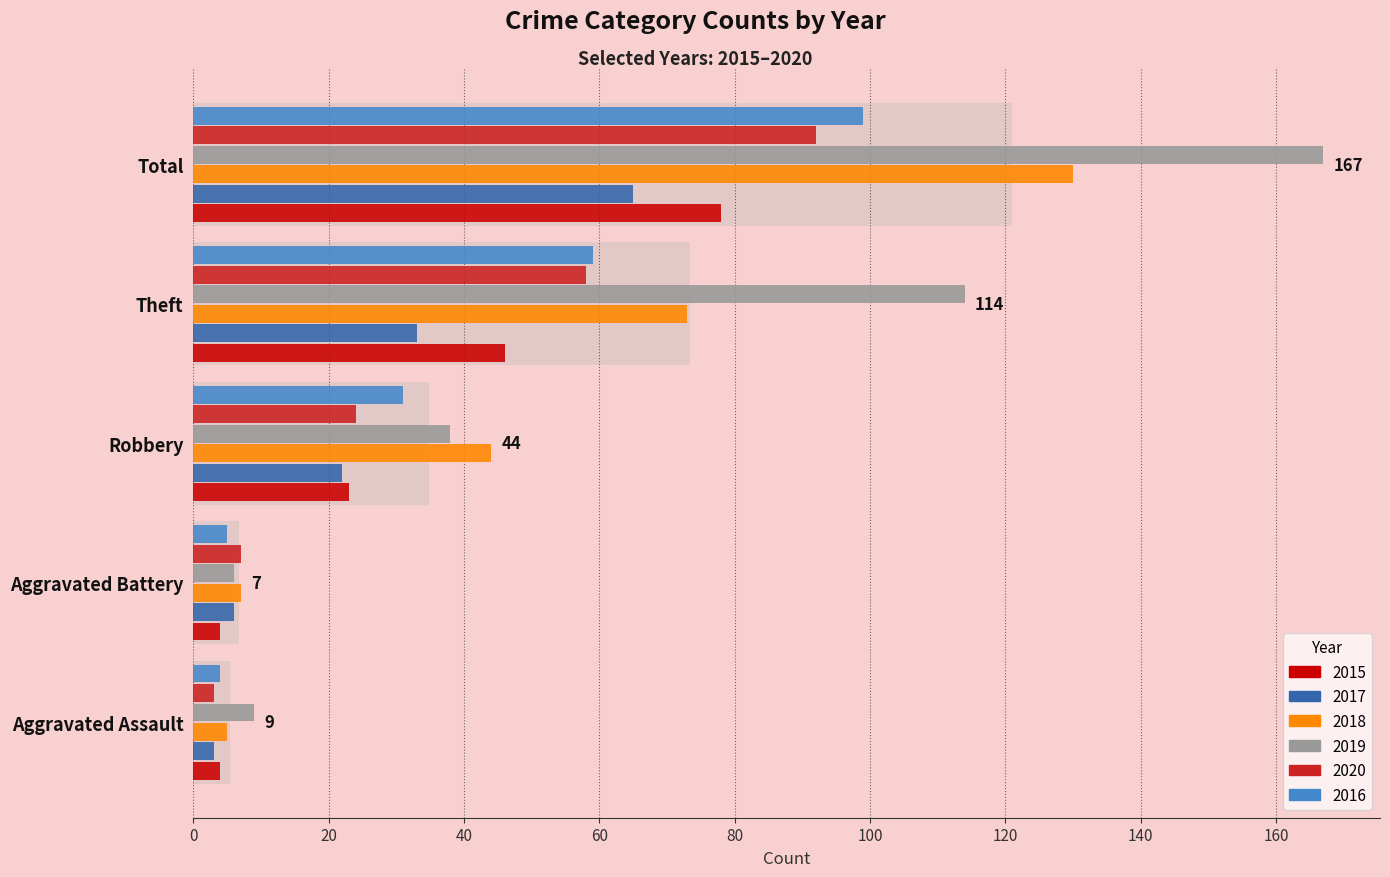

Which series has the largest range (max minus min)?

2019